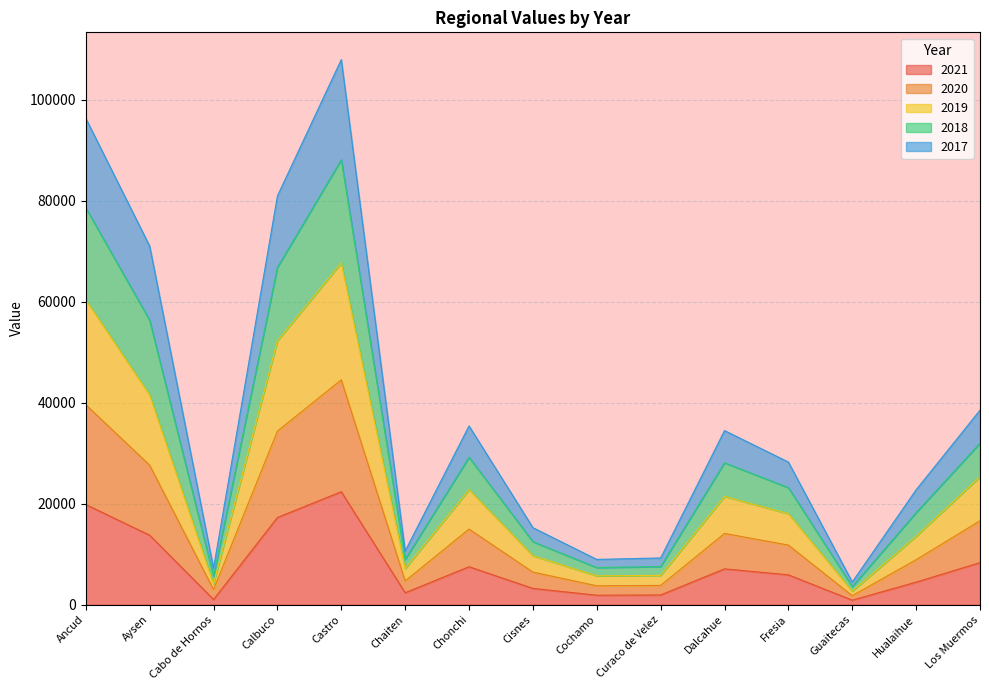

True or false: 2021 and 2020 cross at least once.

False